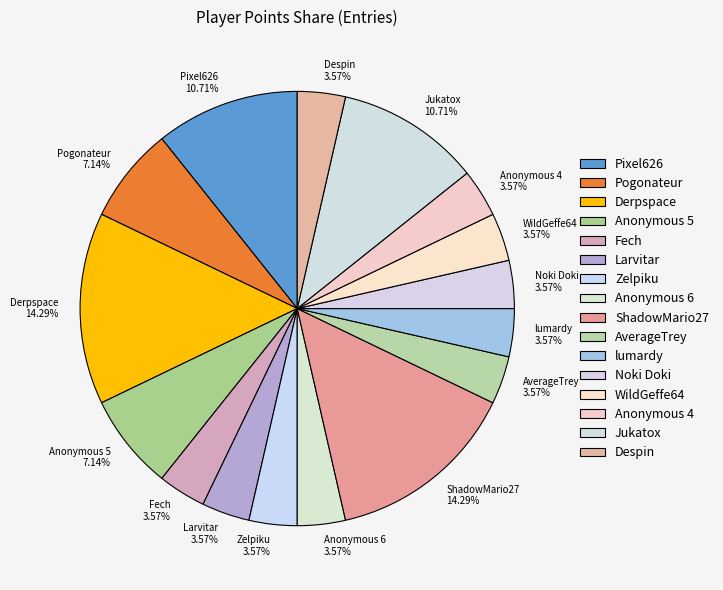

Is there any slice that represents more than half of the pie?

No